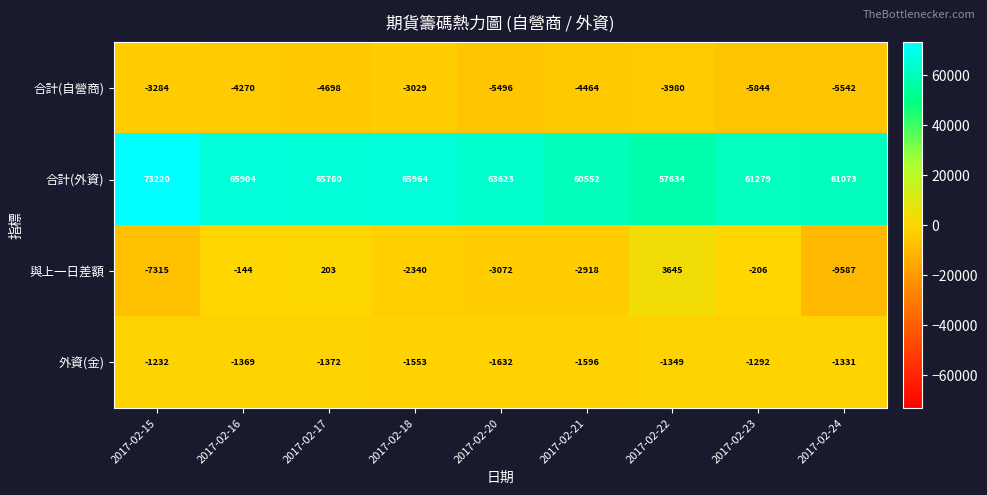

Count the number of categories in the chart.

9